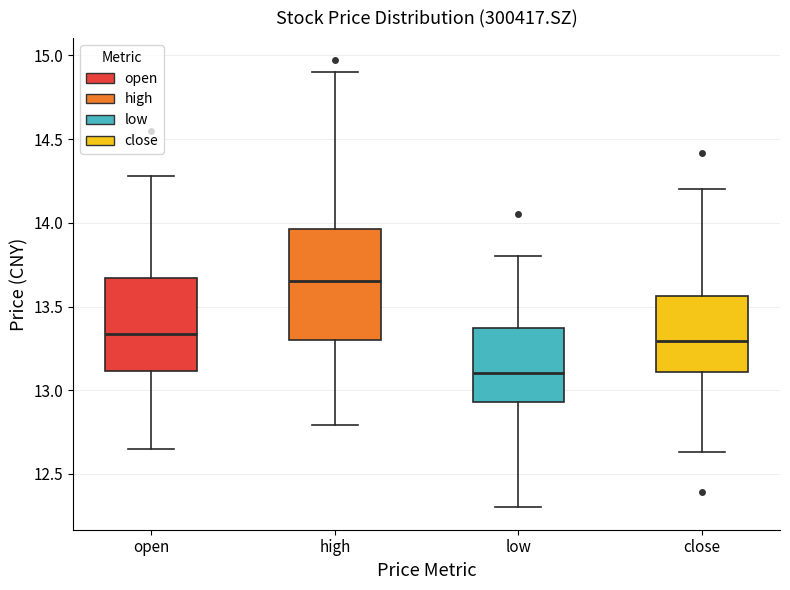

Comparing the boxes themselves (not the whiskers), which one is the tallest?

high